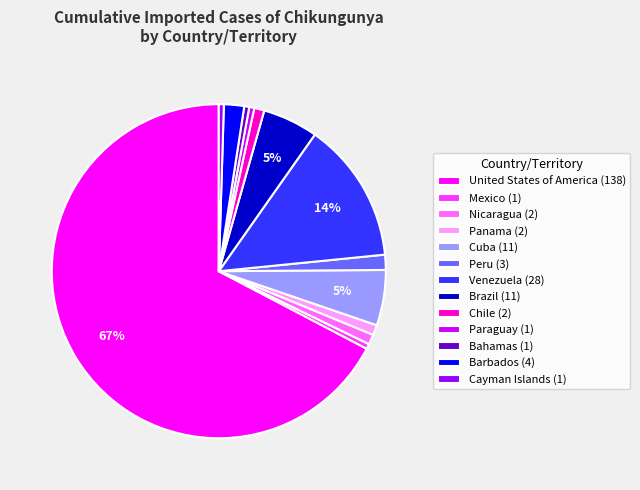

Combined, do Cayman Islands and United States of America account for over 50%?

Yes